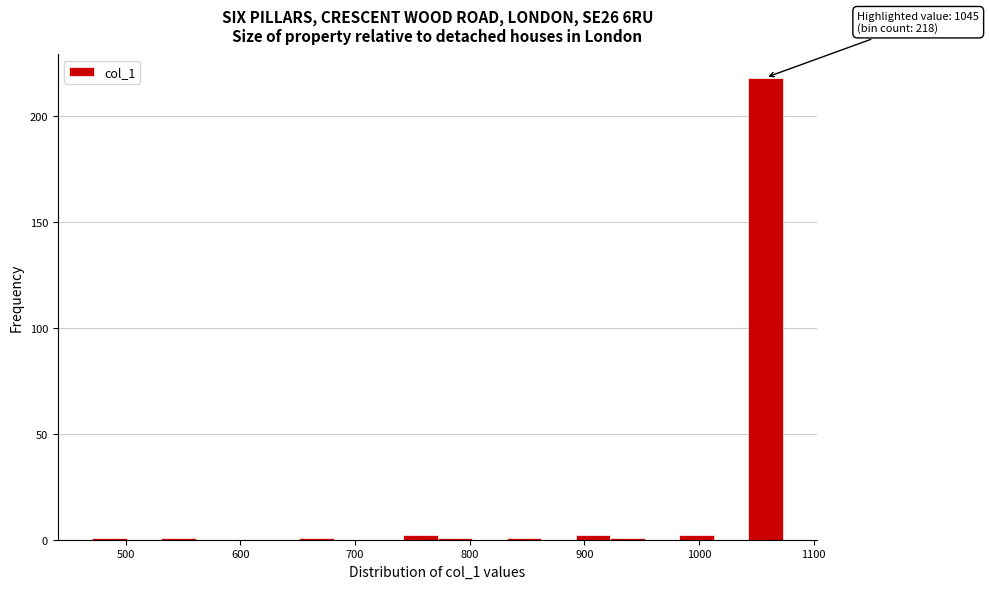

Around what value on the x-axis is the tallest bar? Give the approximate position of its centre, as read against the axis.

1060